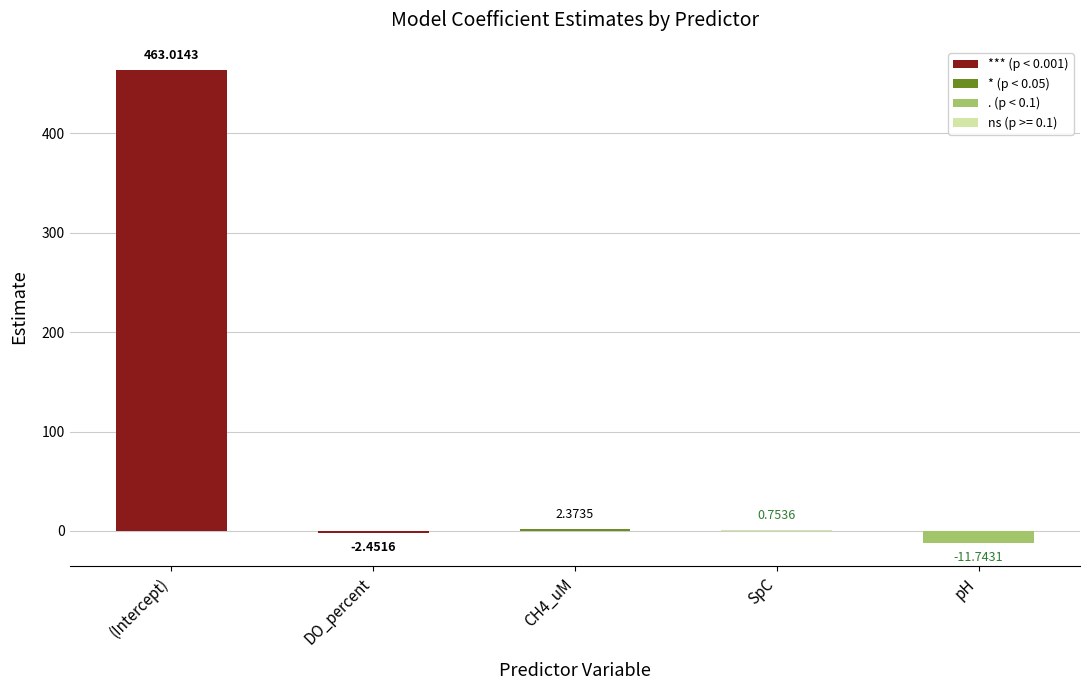

Which label corresponds to the largest value in the chart?

(Intercept)